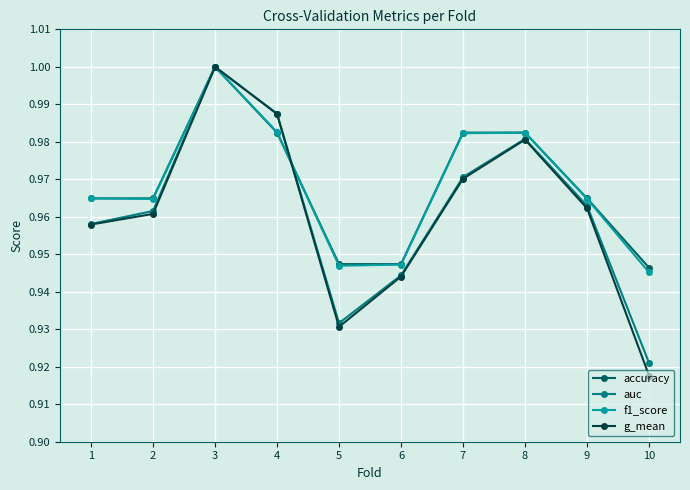

Which series has the widest spread of values?

g_mean